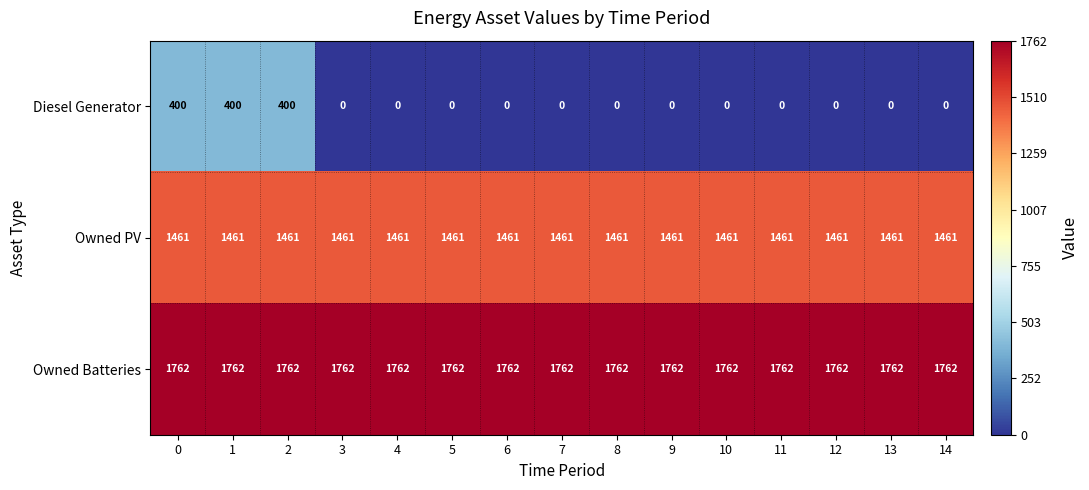

Rank the series by their maximum value, from lowest to highest.

Diesel Generator, Owned PV, Owned Batteries